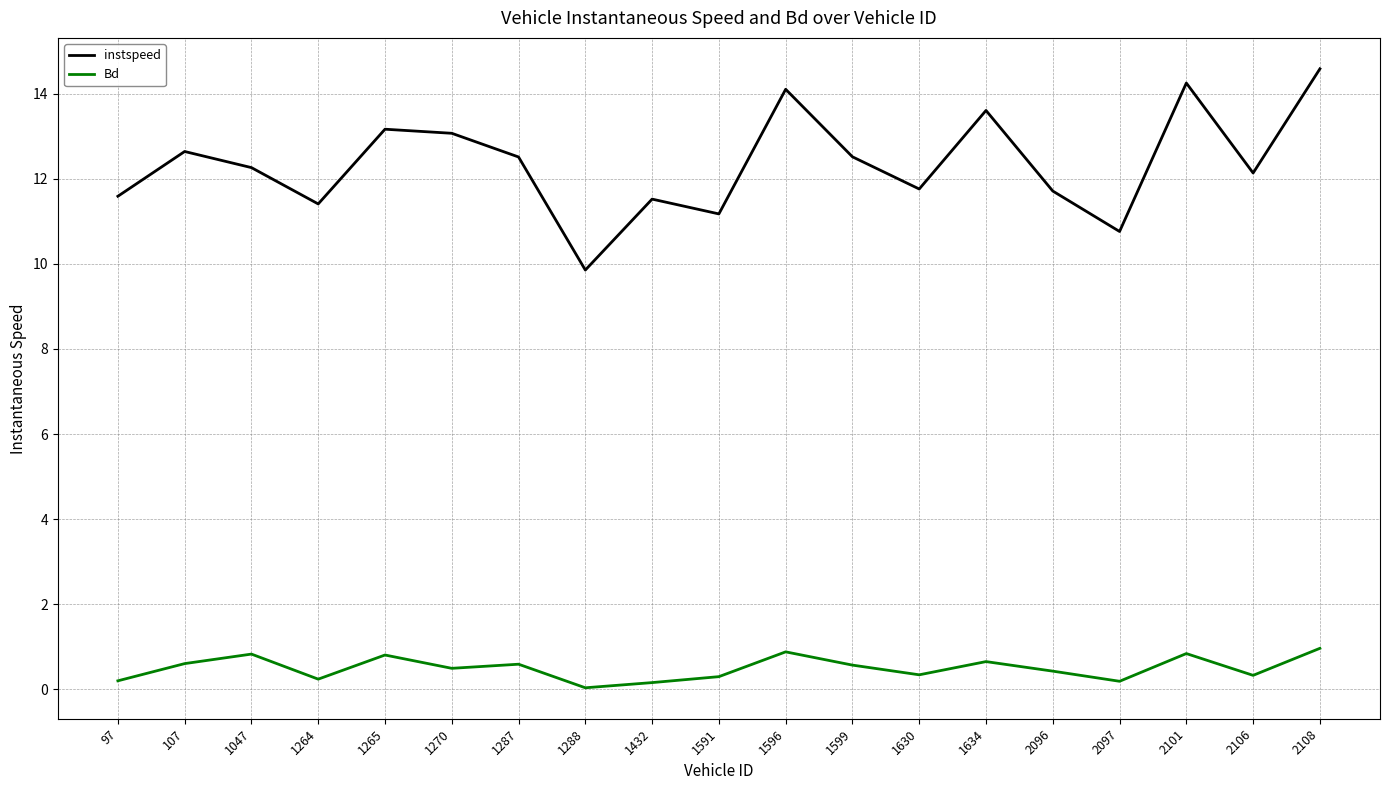

List the series in order of their peak value, lowest first.

Bd, instspeed